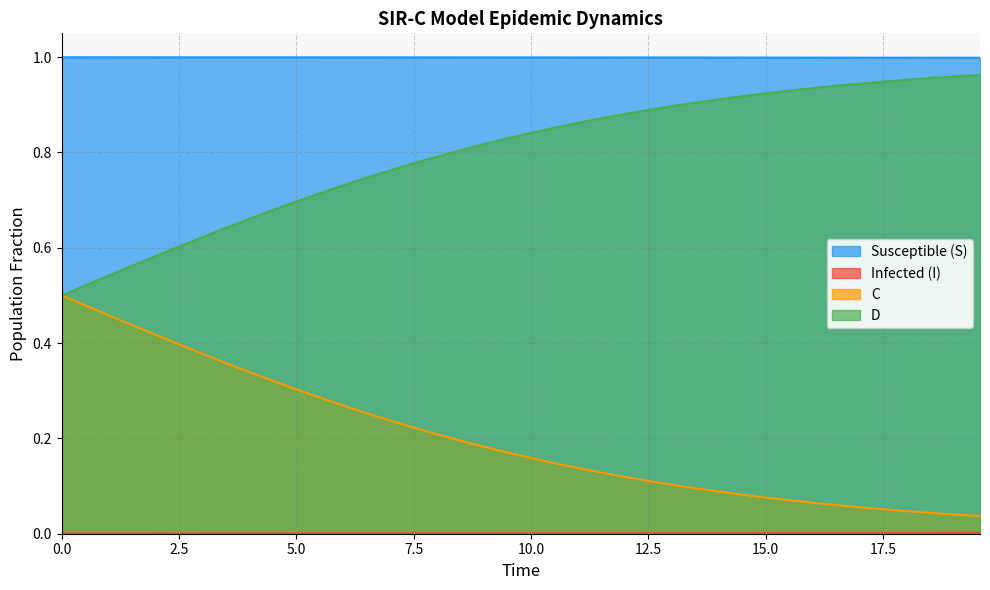

True or false: D and Susceptible (S) cross at least once.

False